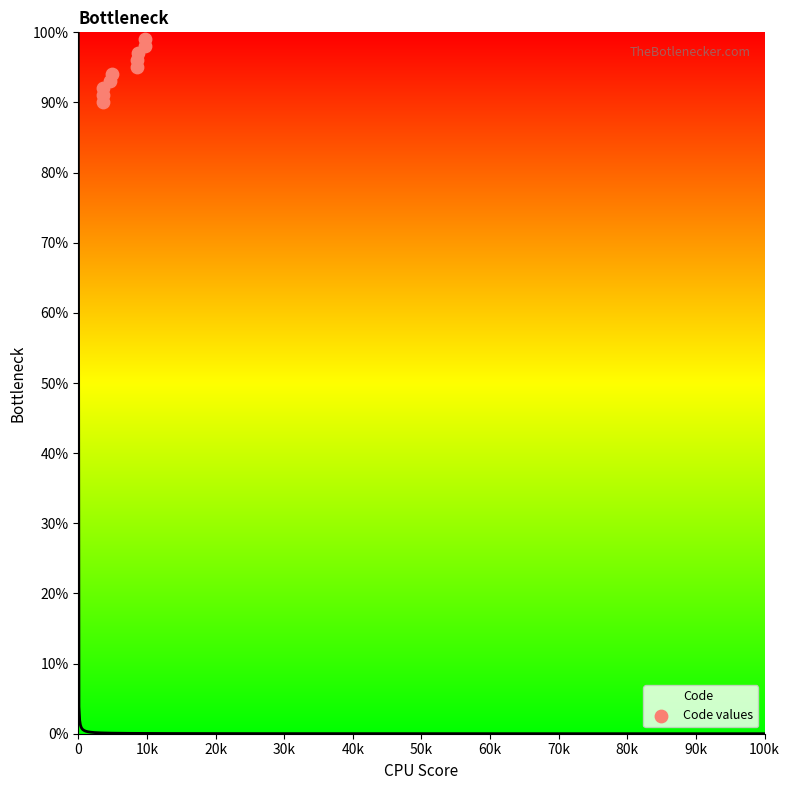

What is the highest value of the Code series?

100.0